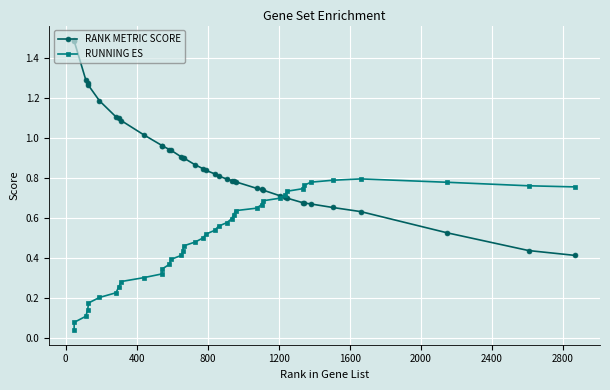

Which series has the largest total across all categories?

RANK METRIC SCORE